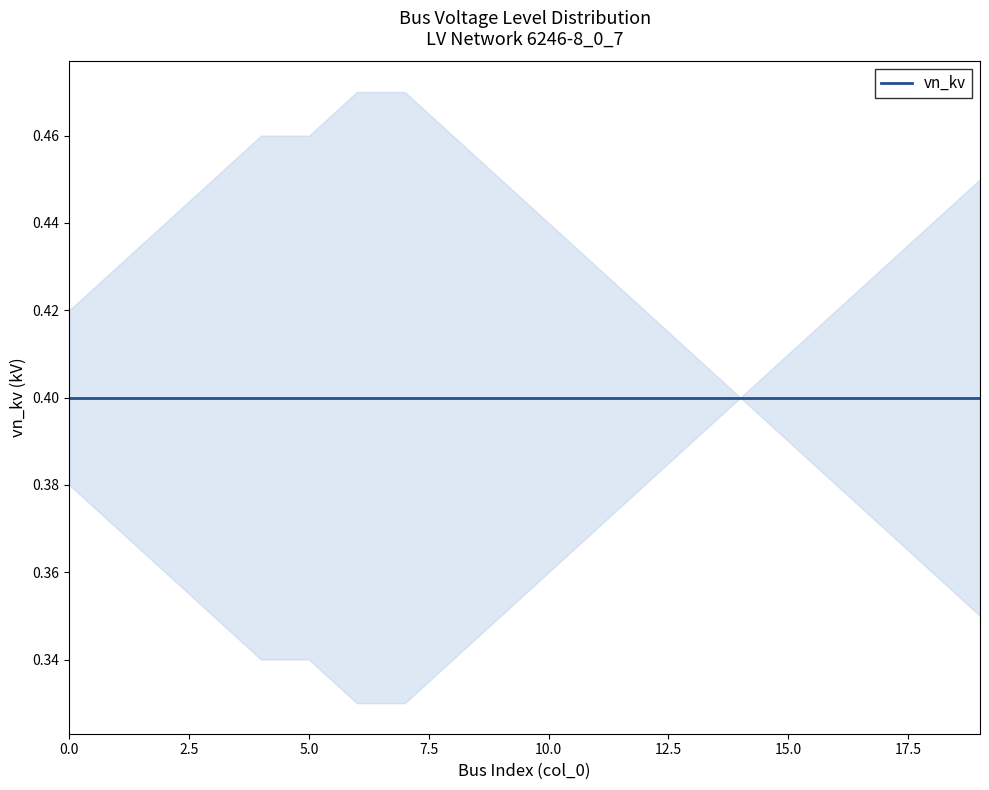

At which category is the sum across all series the highest?

4